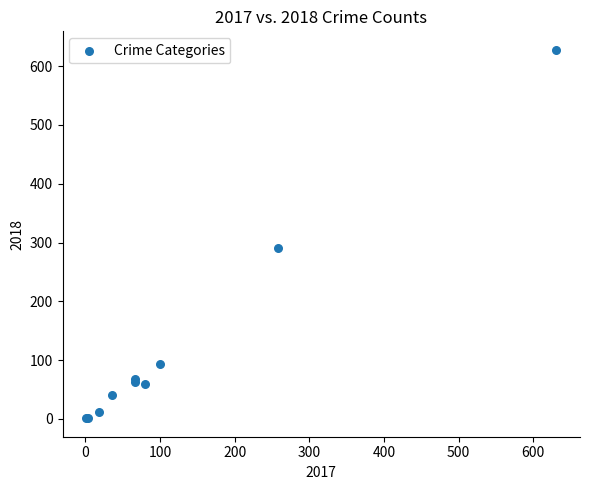

What Y value in the scatter plot is closest to 314?

290